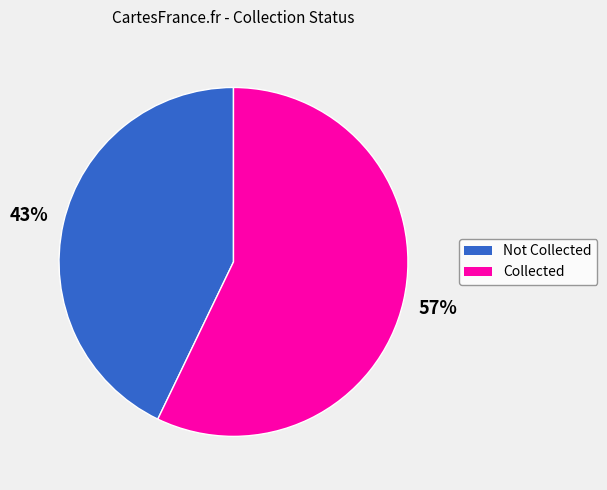

Count the number of slices in the pie.

2